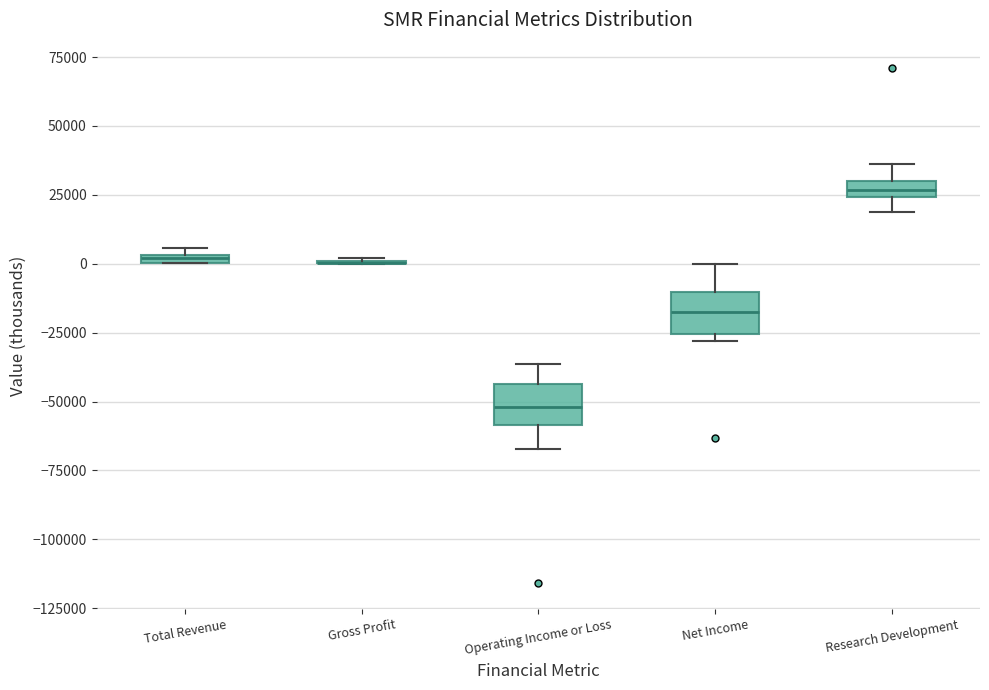

Where does the upper whisker of the box for Research Development end on the y-axis? The values are not printed on the chart, so give them approximately, as read against the axis.

35000